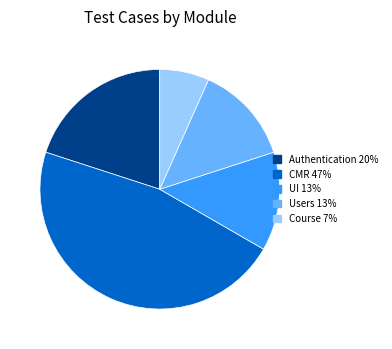

The Users slice represents 27% of the pie. True or false?

False